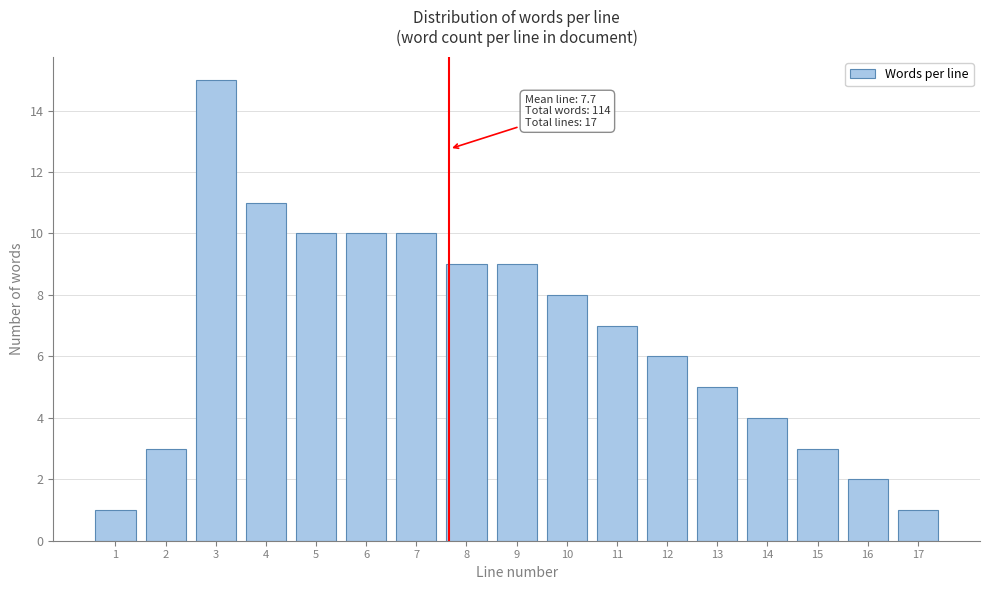

Reading left to right, extract all data points from this chart.

1	3	15	11	10	10	10	9	9	8	7	6	5	4	3	2	1